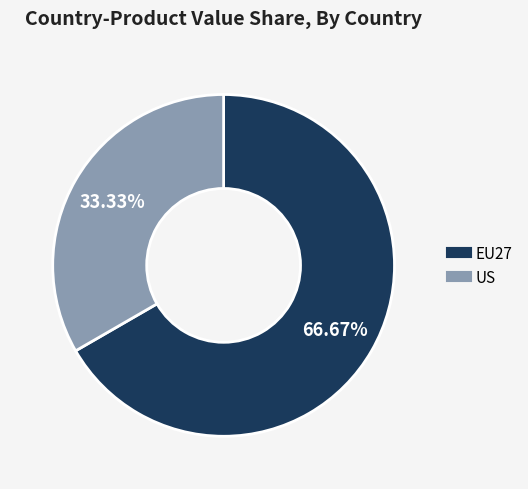

To the nearest percent, what is the combined percentage of EU27 and US?

100%